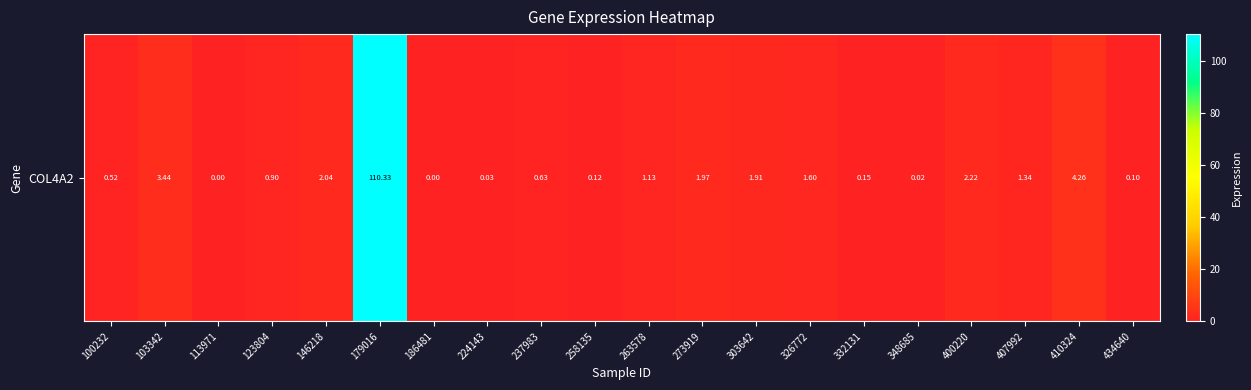

Reading left to right, transcribe all the data shown in this chart.

0.5	3.4	0.0	0.9	2.0	110.3	0.0	0.0	0.6	0.1	1.1	2.0	1.9	1.6	0.1	0.0	2.2	1.3	4.3	0.1